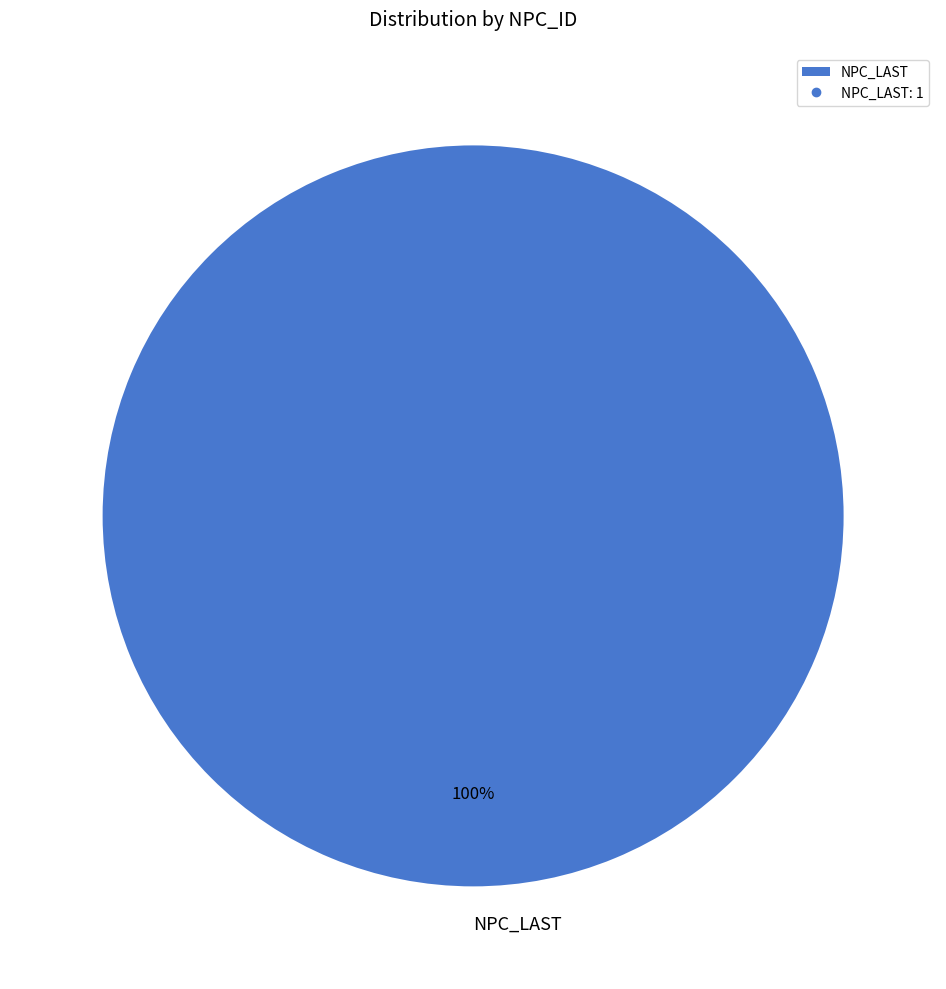

The NPC_LAST slice represents 88% of the pie. True or false?

False